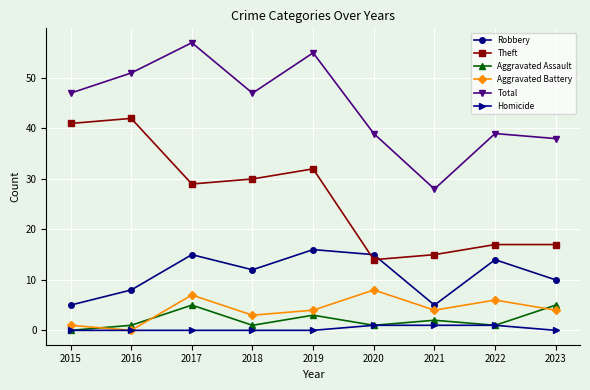

Does the chart have visible grid lines?

Yes